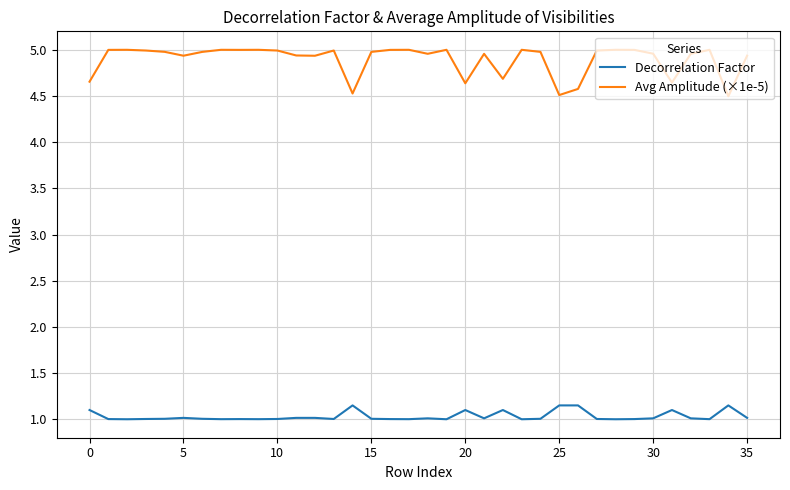

Which series has the largest total across all categories?

Avg Amplitude (×1e-5)